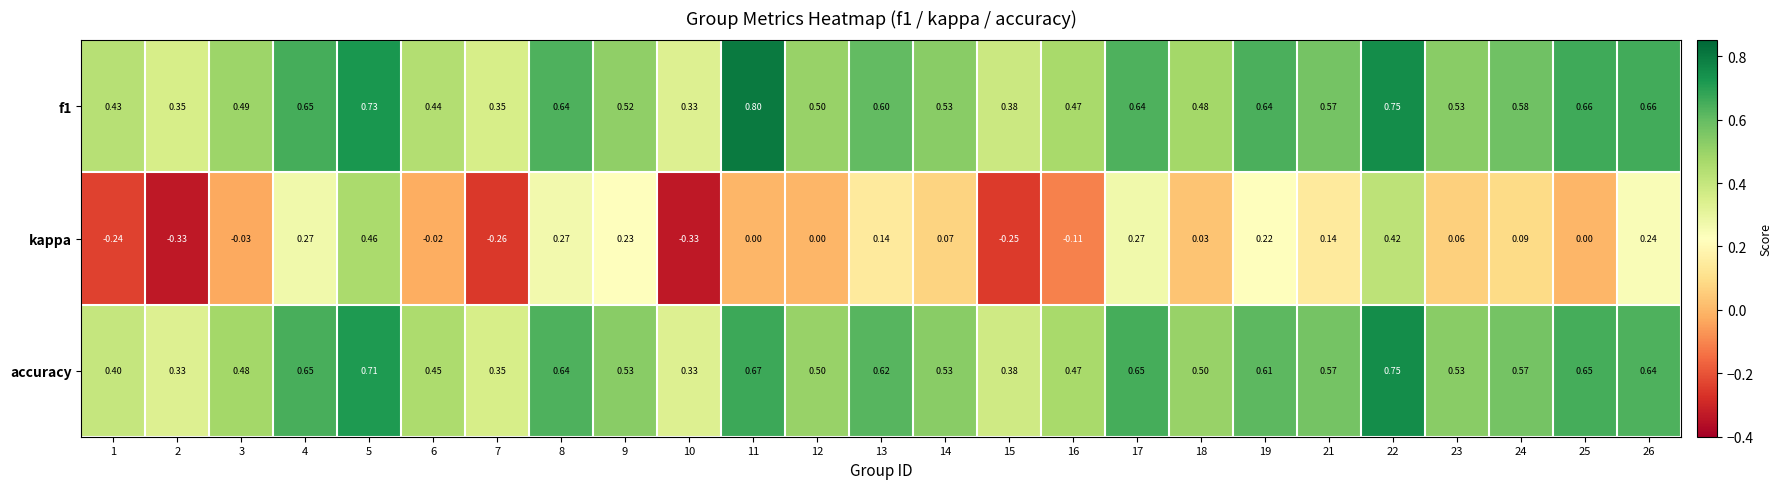

Is the value of accuracy at 14 greater than the value of kappa at 18?

Yes